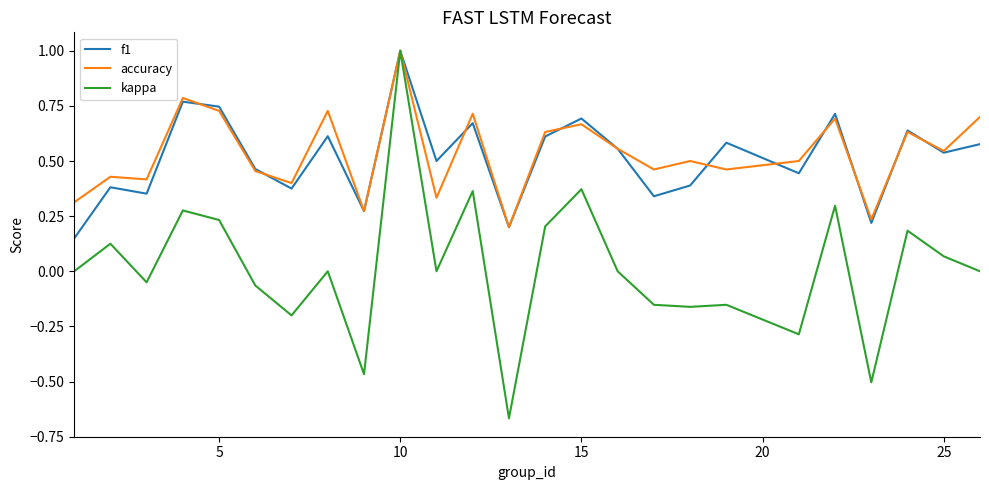

Which series has the widest spread of values?

kappa